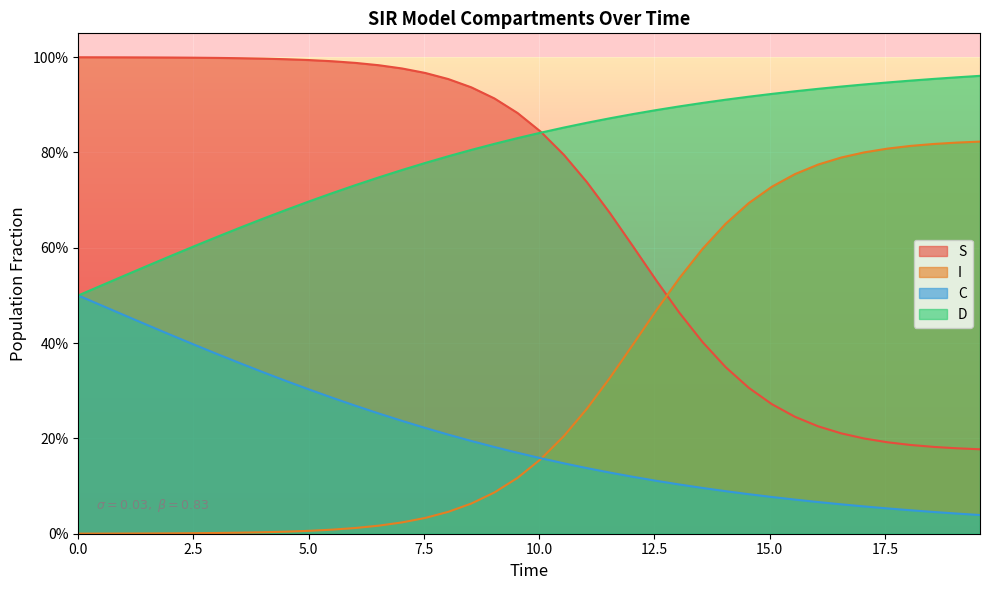

At how many categories does at least one series exceed 0?

40